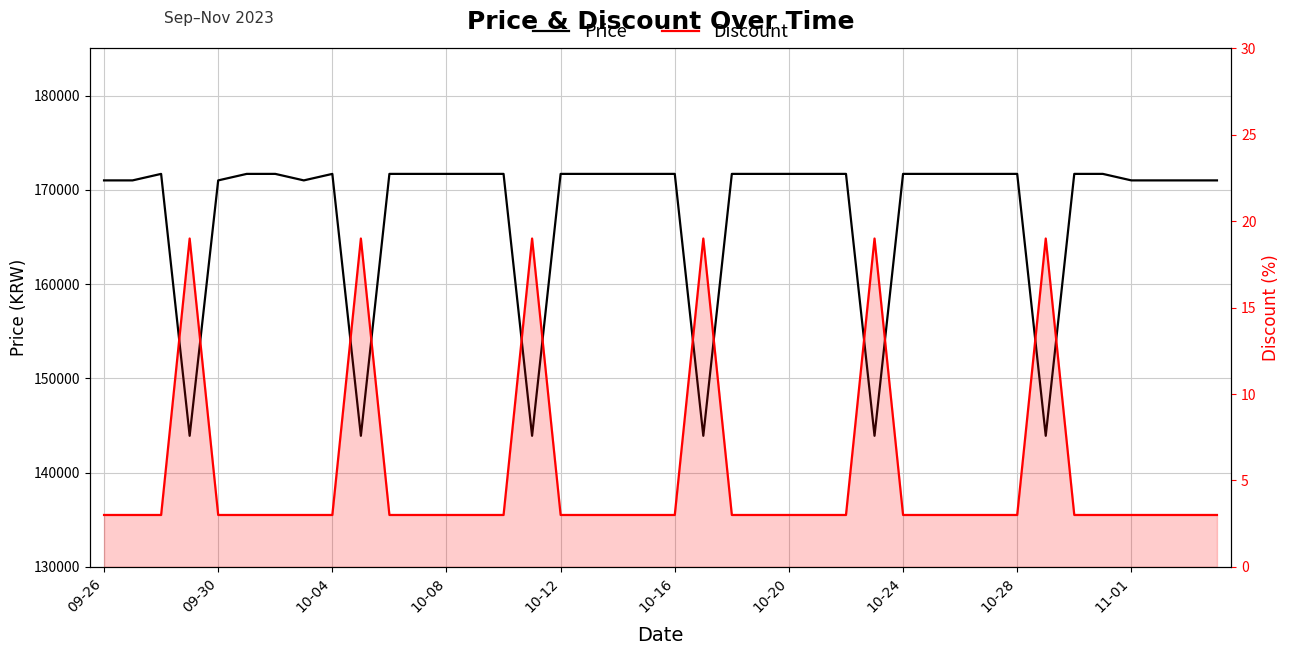

Which has a higher value, 10 or 29?

10